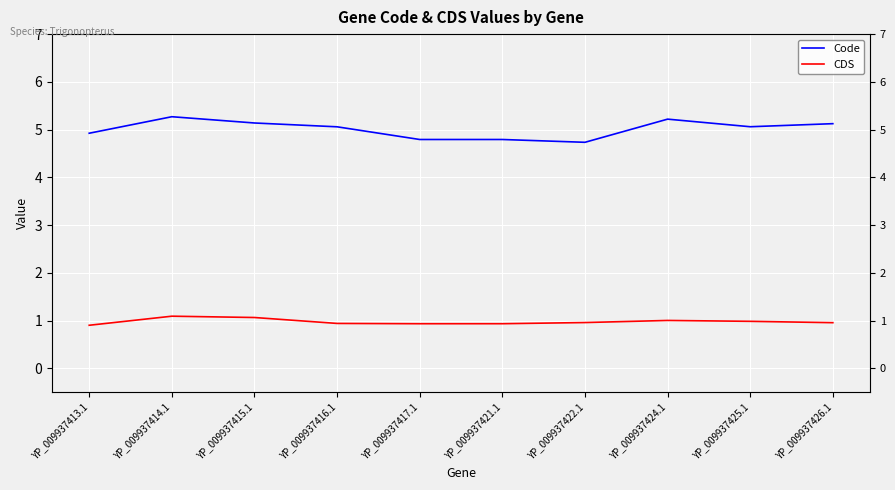

In Code, how many points are lower than both neighbors (excluding endpoints)?

2